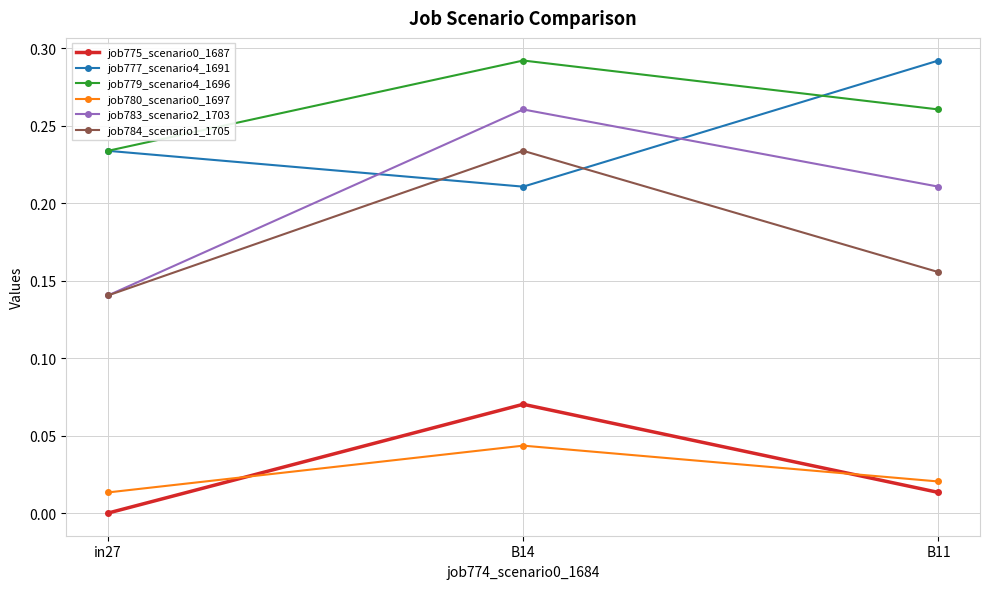

Which series has the widest spread of values?

job783_scenario2_1703